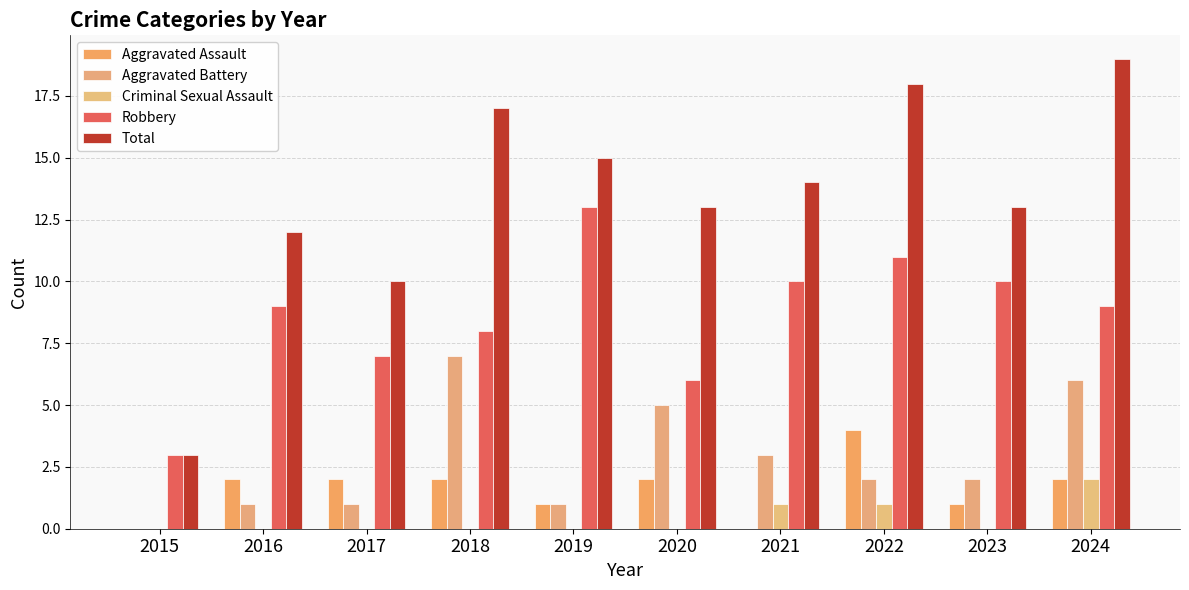

List the series in order of their peak value, lowest first.

Criminal Sexual Assault, Aggravated Assault, Aggravated Battery, Robbery, Total